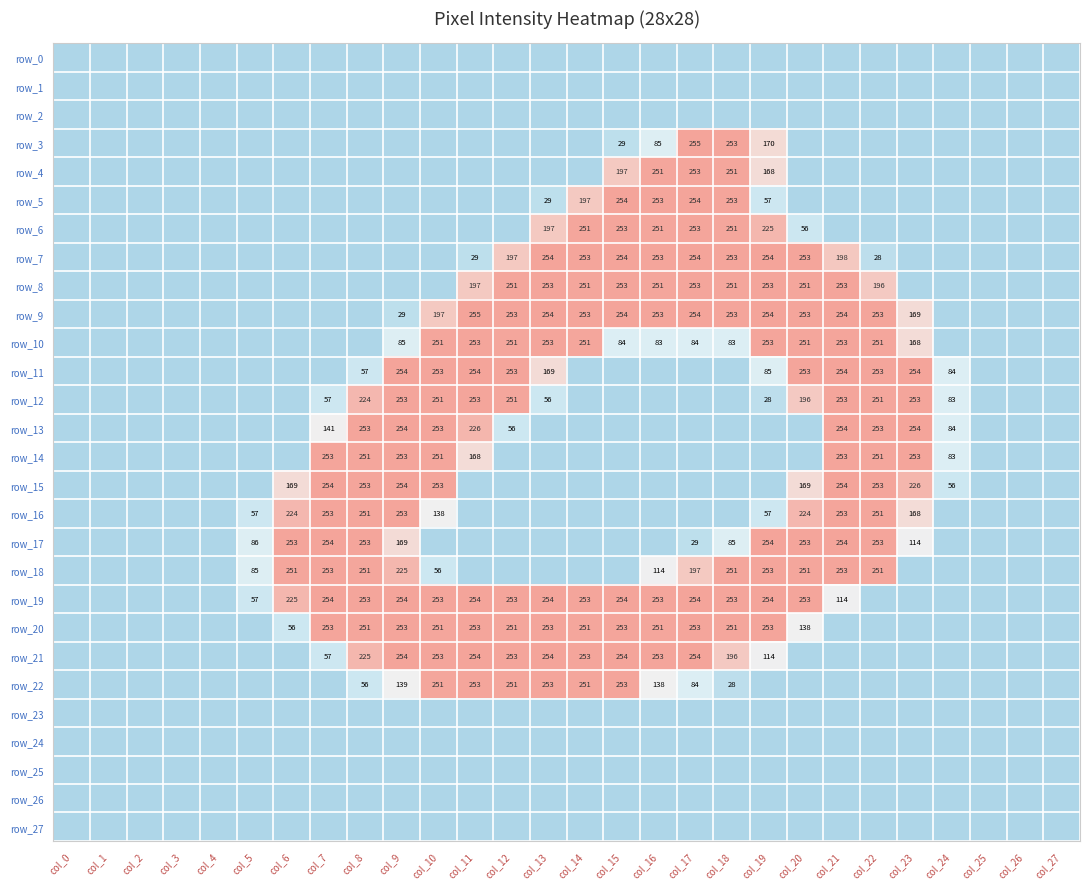

What is the spread (max minus min) of values at col_20?

253